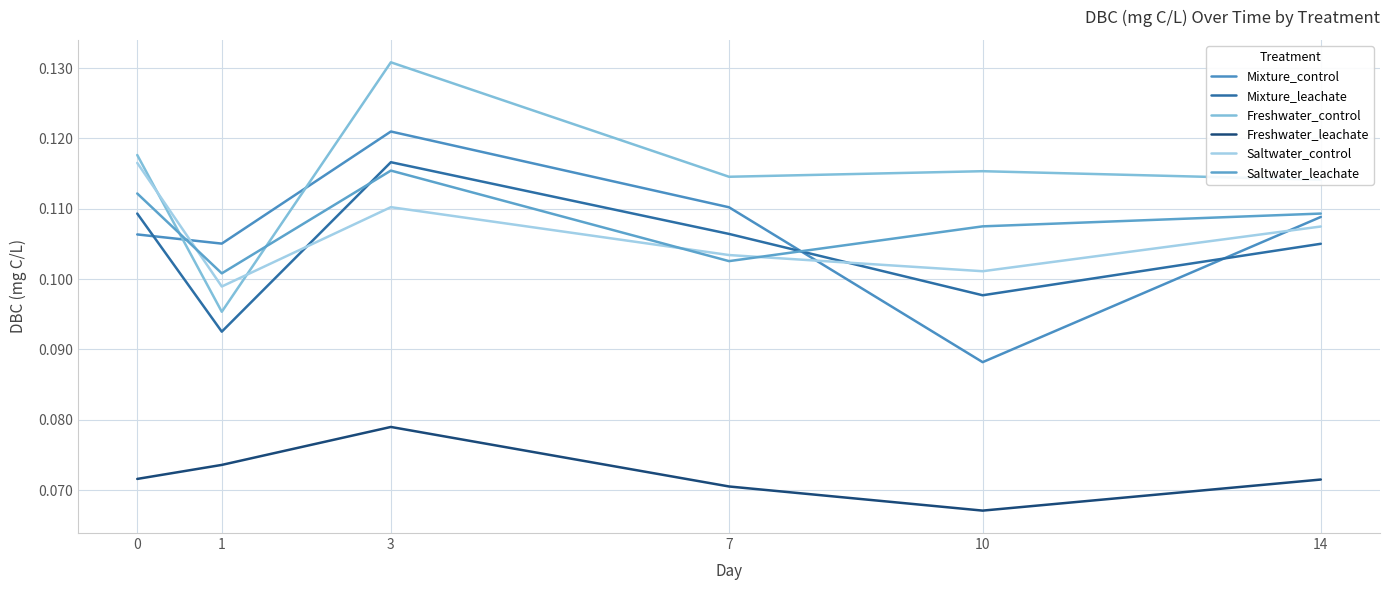

Which series has the largest range (max minus min)?

Freshwater_control